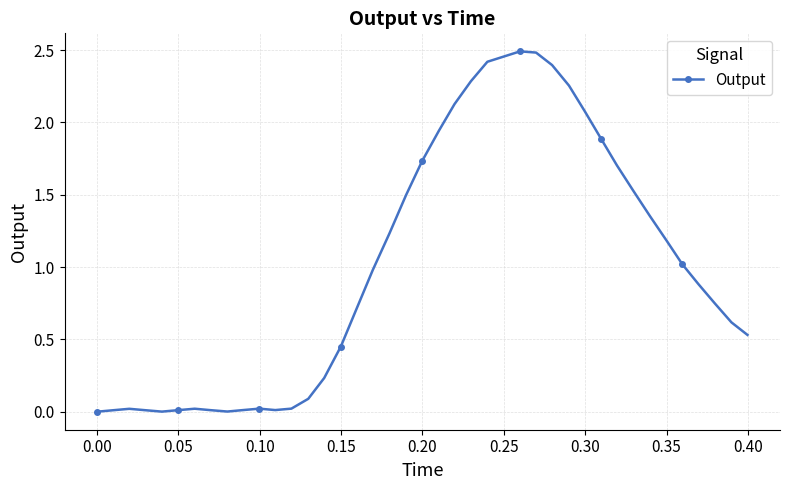

True or false: there are more than 2 points higher than both neighbors.

True